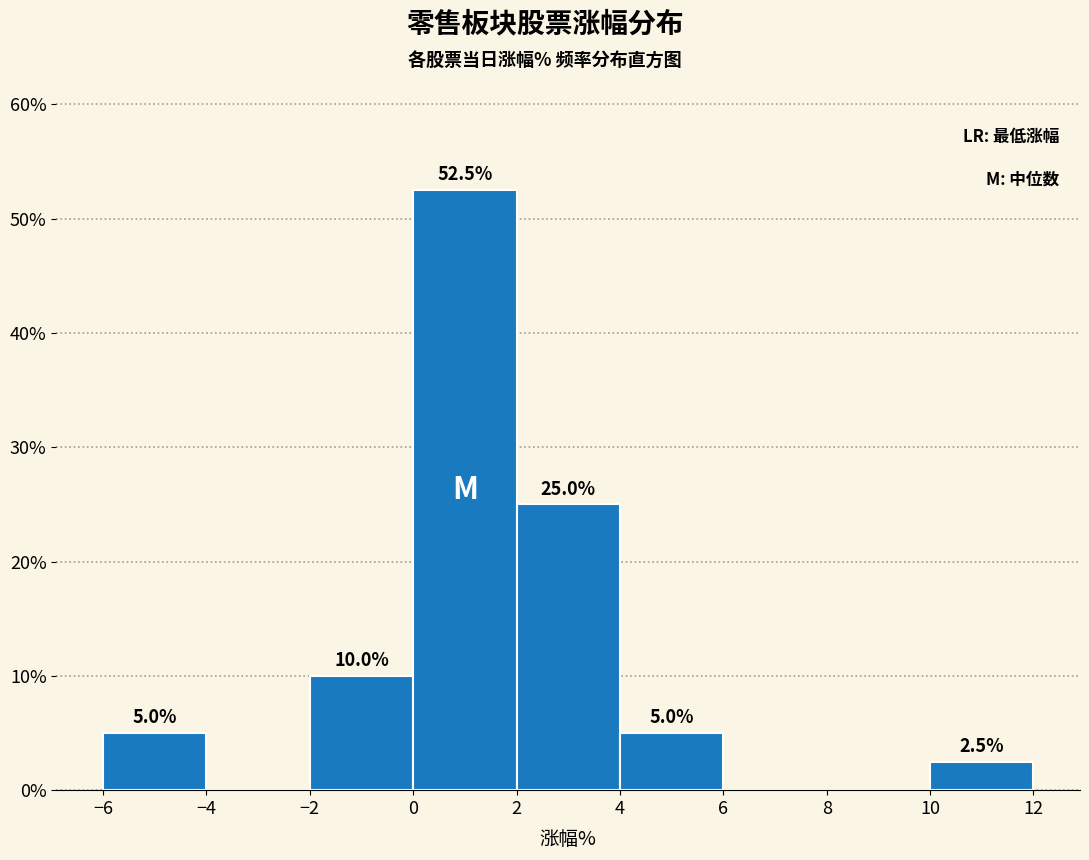

Which range on the x-axis has the tallest bar?

0 to 2